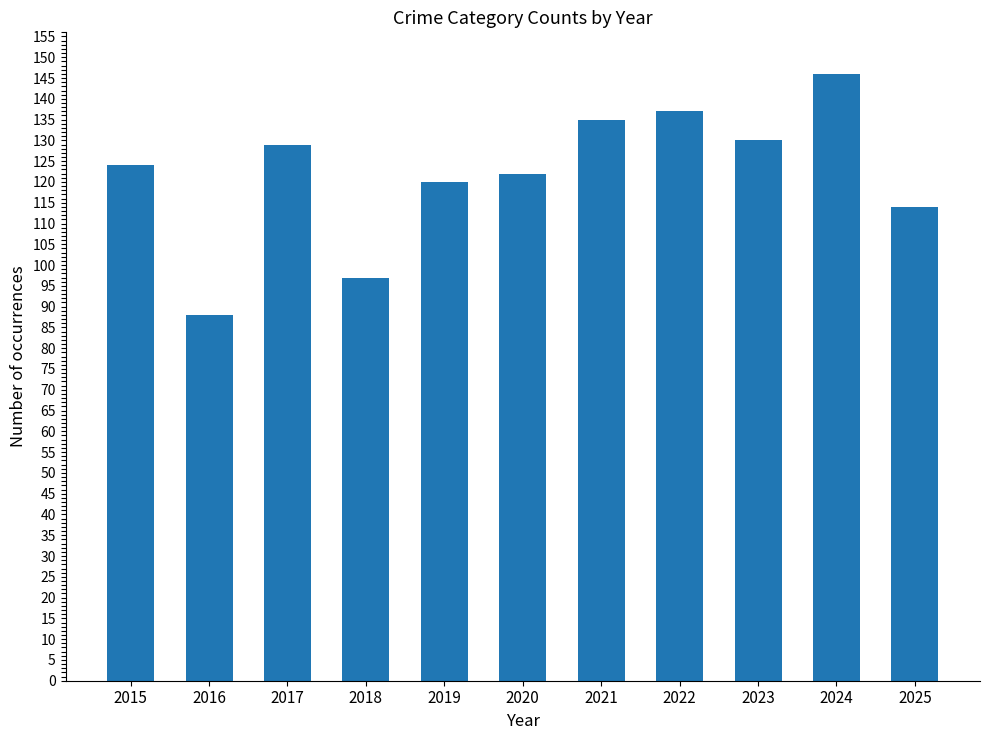

Does the chart contain any negative values?

No